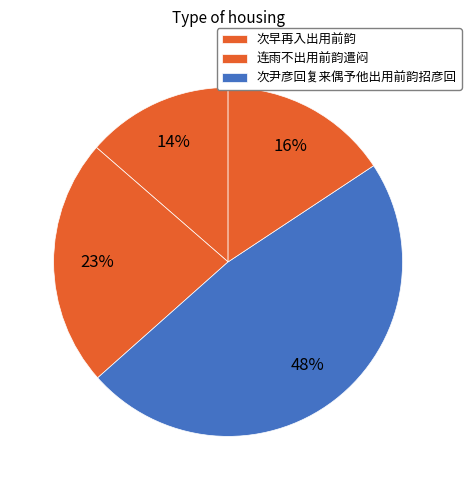

How many slices are in this pie chart?

4